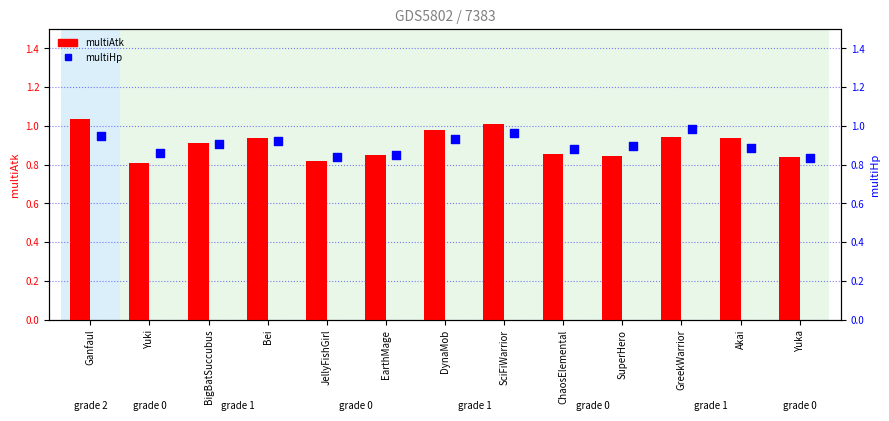

Which series has the largest total across all categories?

multiAtk